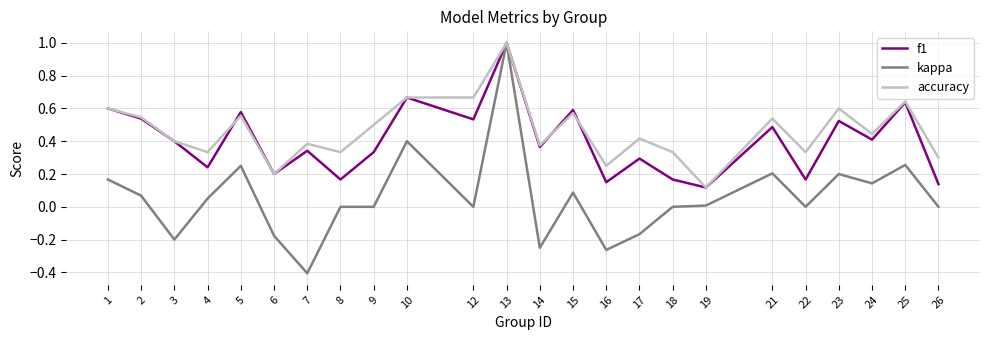

What is the sum of all accuracy values?

11.1